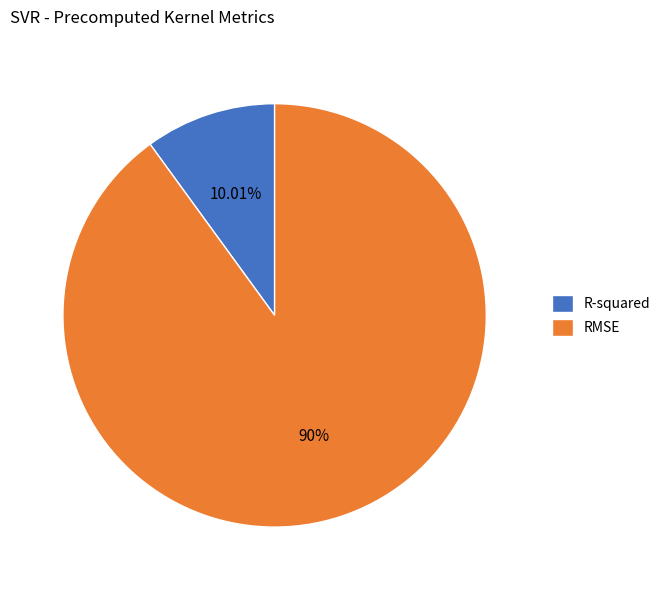

Does any single category account for the majority?

Yes